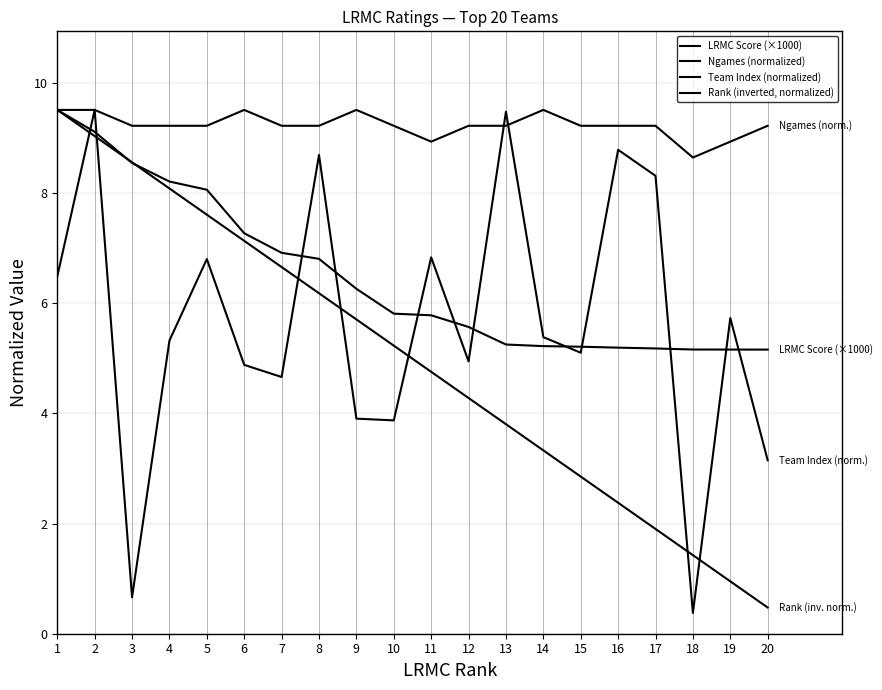

Is this an area chart (filled region under the line)?

No